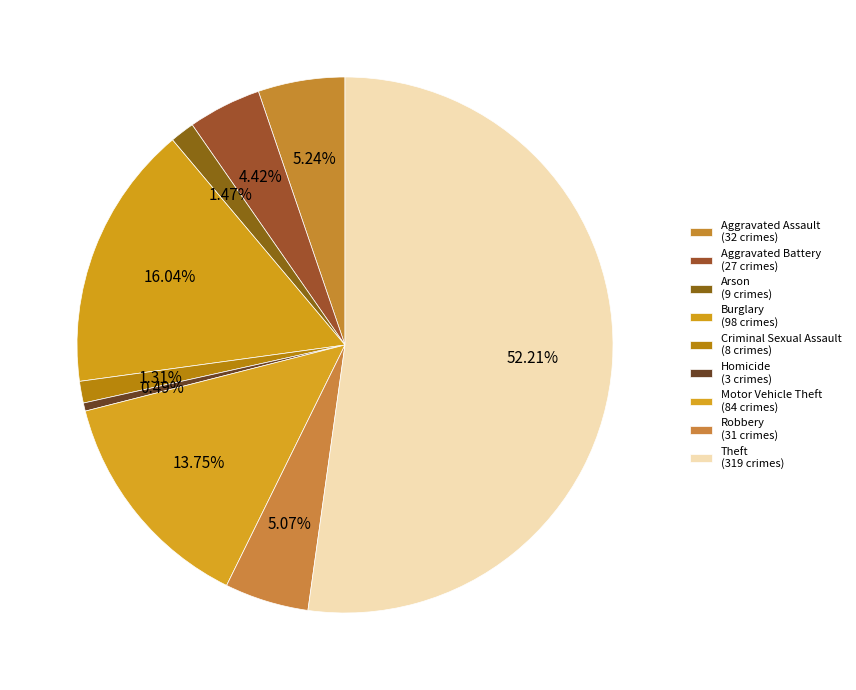

What is the largest slice in the pie chart?

Theft